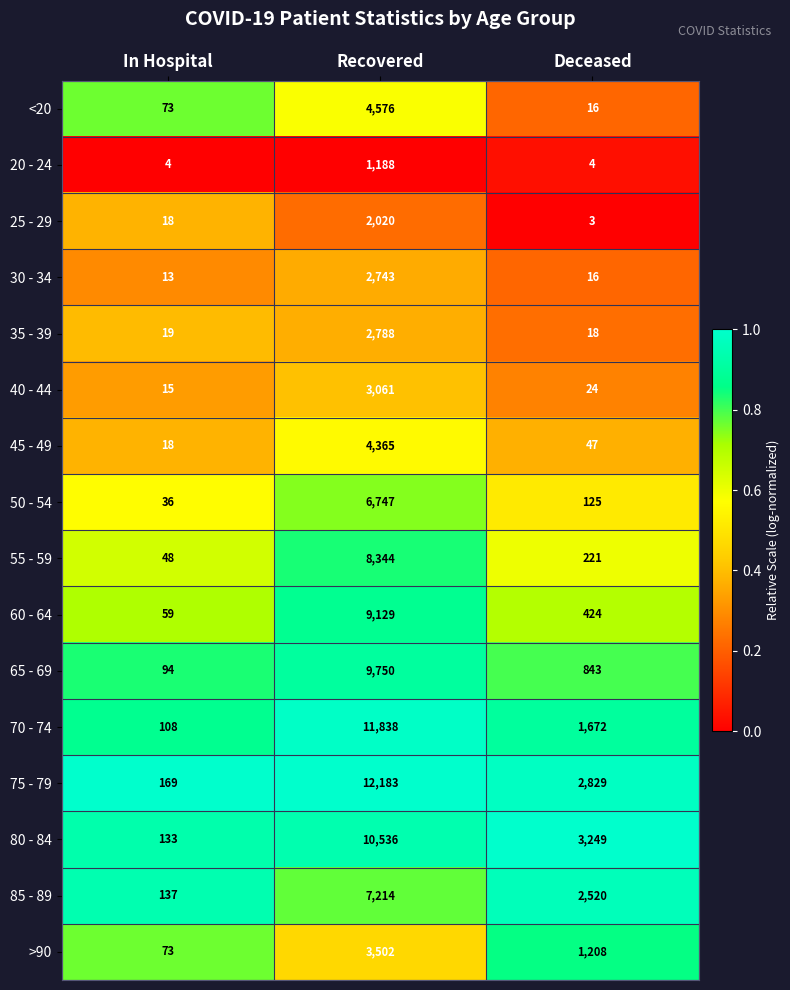

The 70 - 74 series shows 108 at In Hospital. True or false?

True